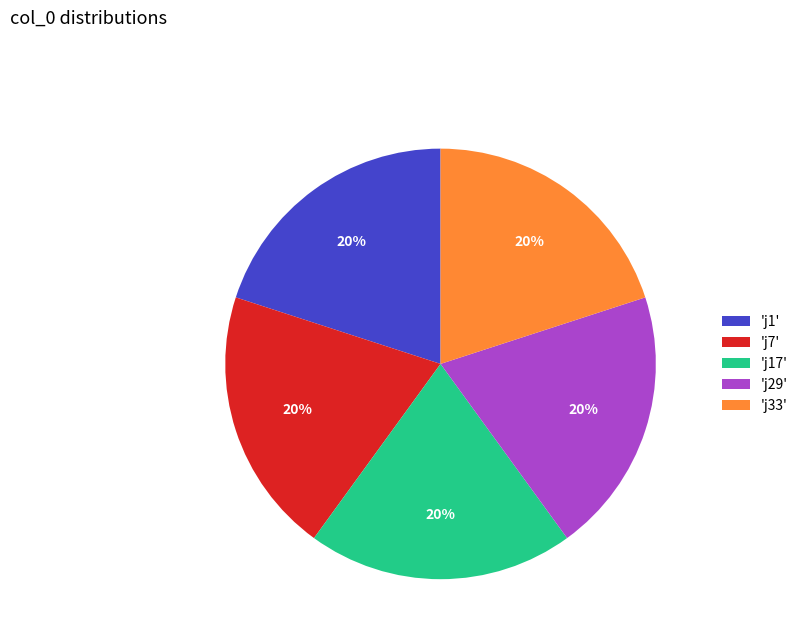

To the nearest percent, what is the difference between the largest and smallest slice percentages?

0%